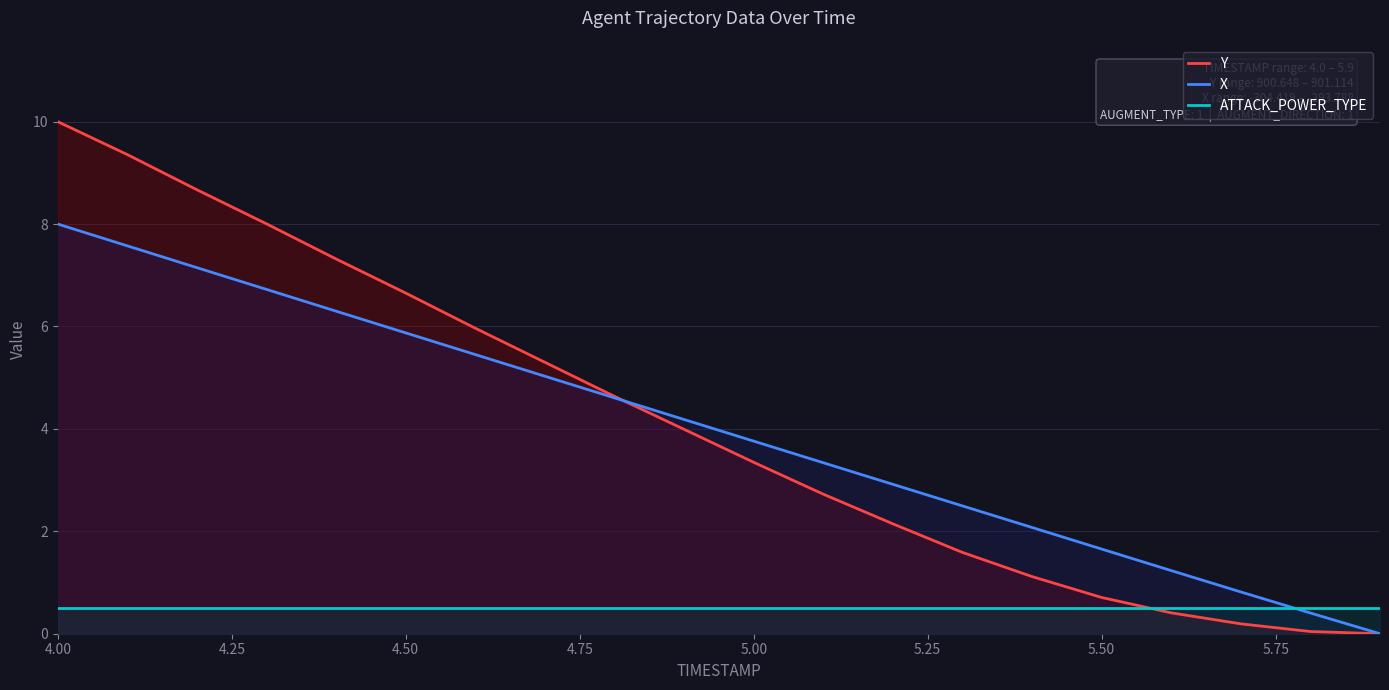

What is the difference between the second highest and minimum values in the Y series?

9.4